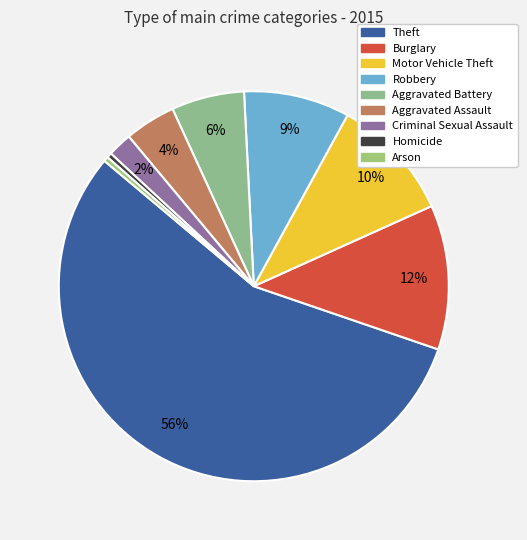

Which category has the biggest portion of the pie?

Theft